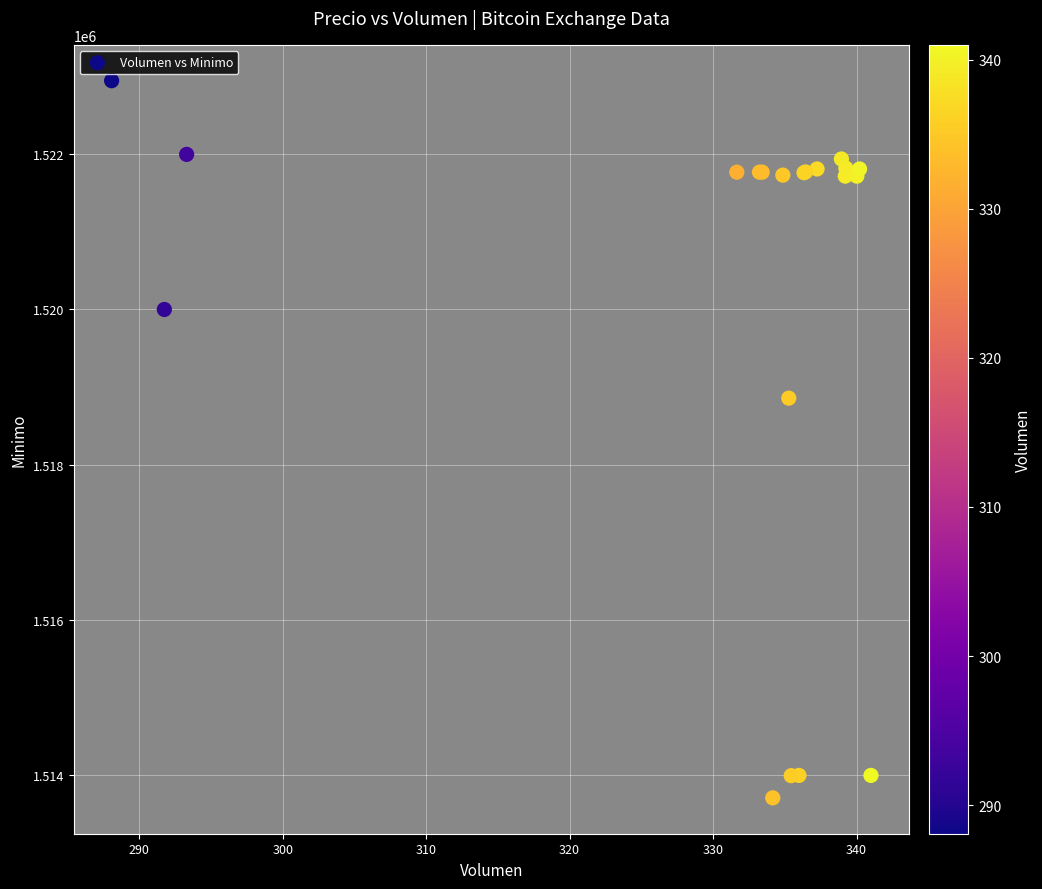

What Y value in the scatter plot is closest to 1518328?

1518858